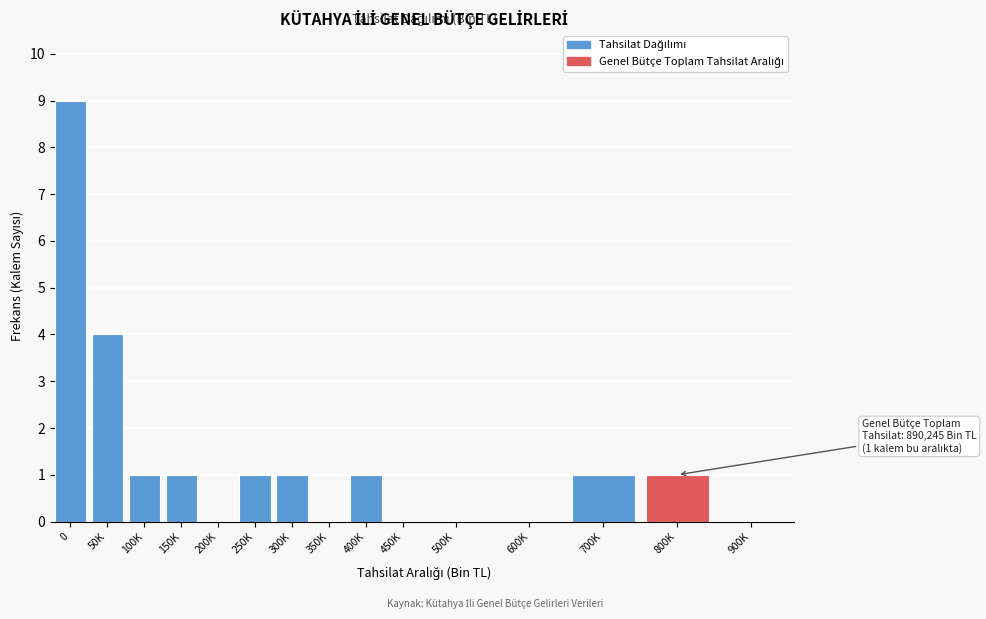

Reading left to right, list all the values displayed in this chart.

0=9	50K=4	100K=1	150K=1	200K=0	250K=1	300K=1	350K=0	400K=1	450K=0	500K=0	600K=0	700K=1	800K=1	900K=0